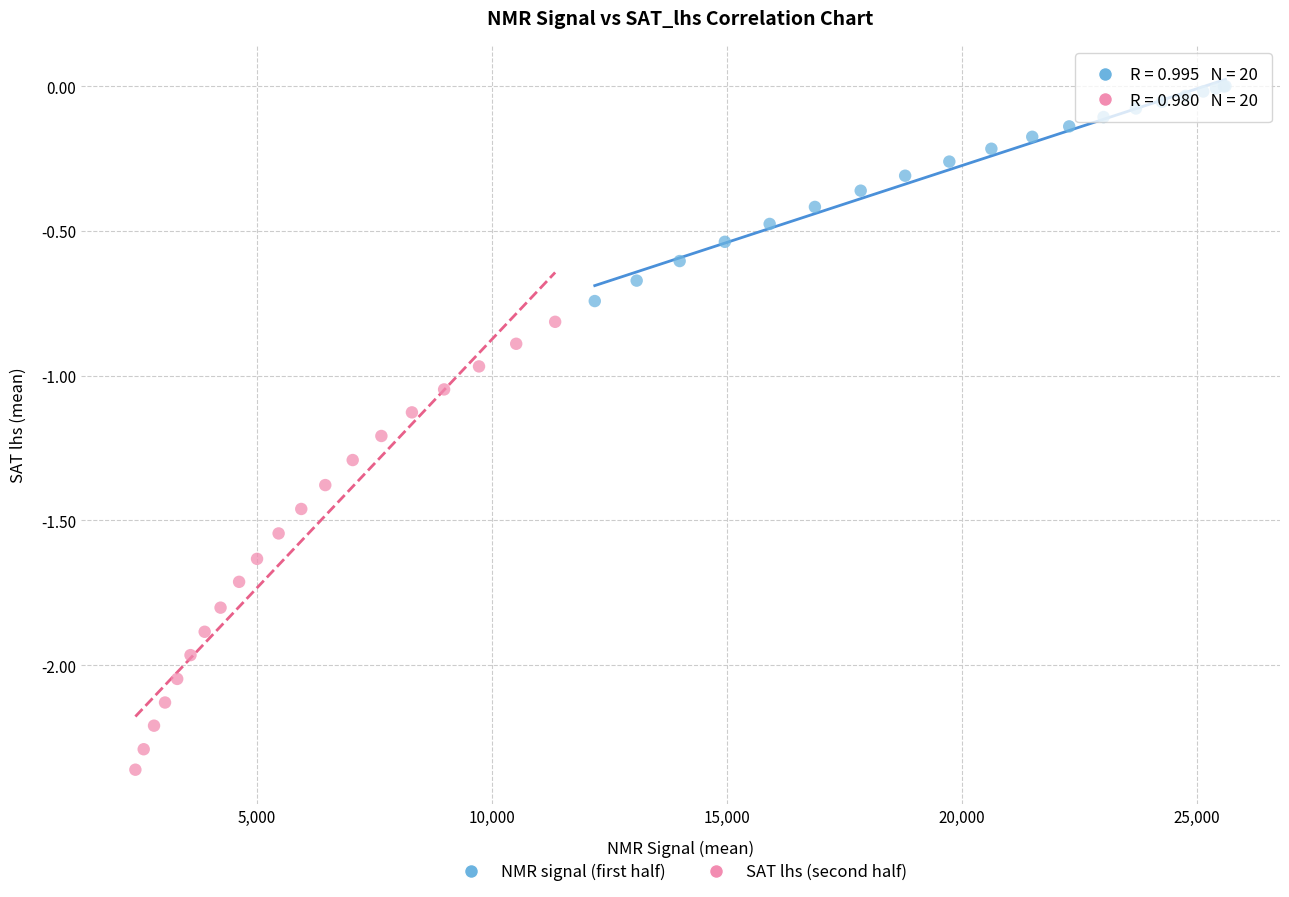

Which series has the widest spread of Y values?

SAT lhs (second half)